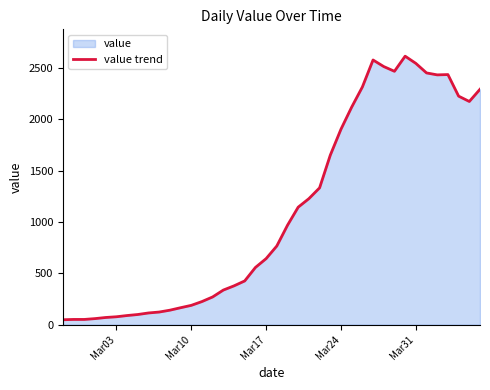

What is the greatest value displayed?

2614